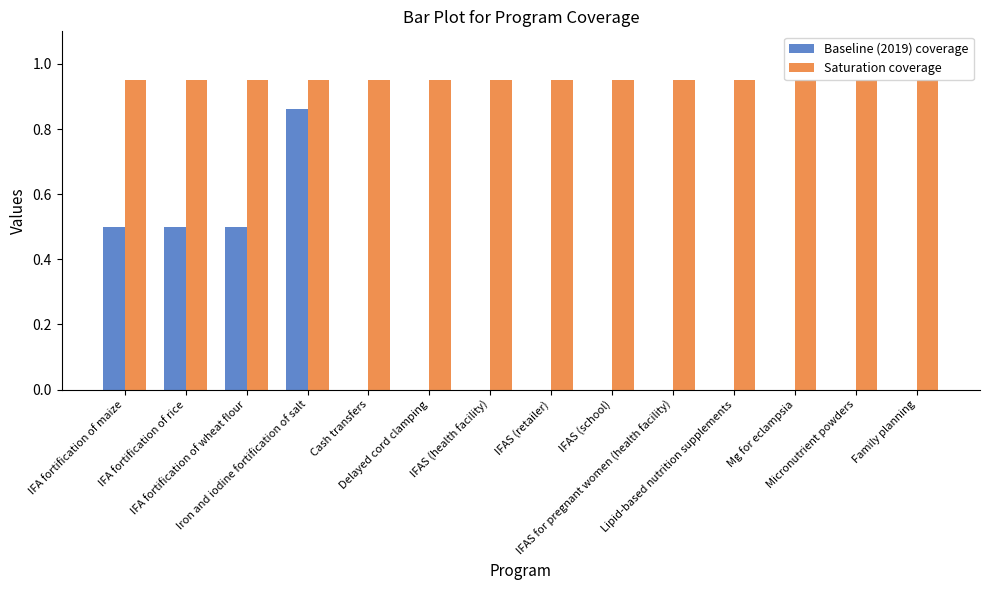

What is the sum of all Baseline (2019) coverage values?

2.4